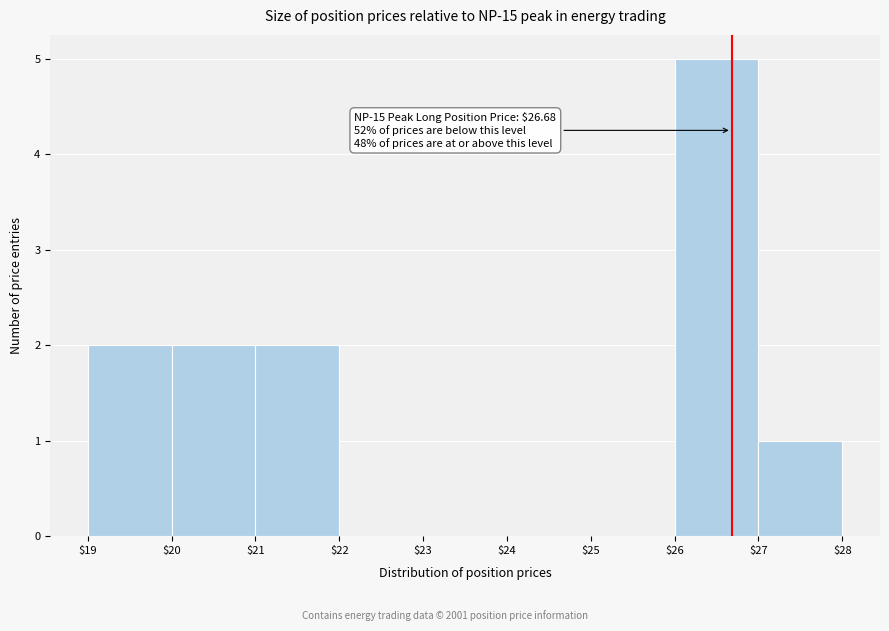

Which range on the x-axis has the tallest bar?

$26 to $27